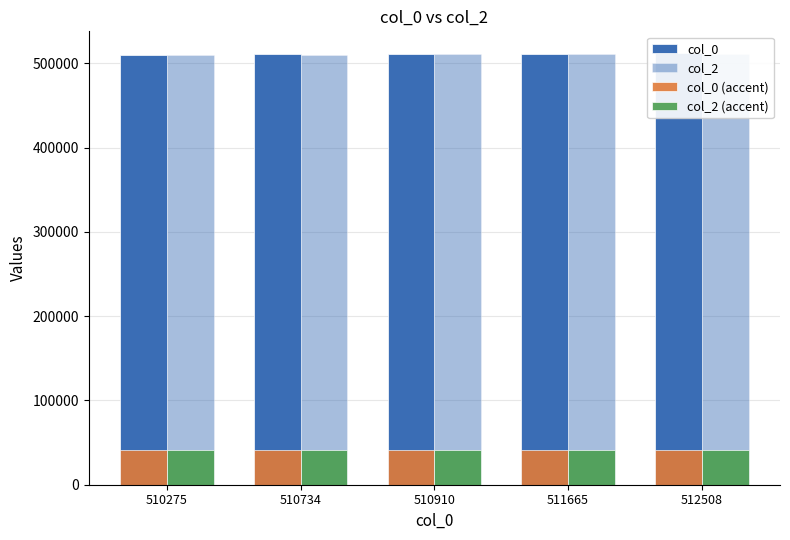

How many groups of bars are there?

5